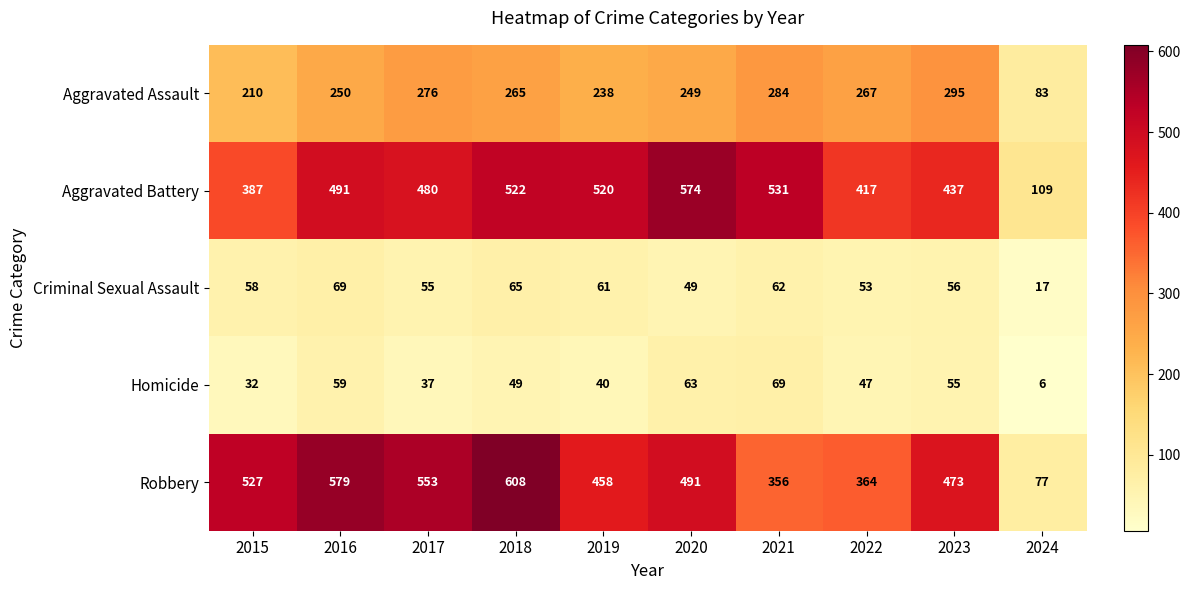

What is the difference between the maximum and second lowest values in the Aggravated Assault series?

85